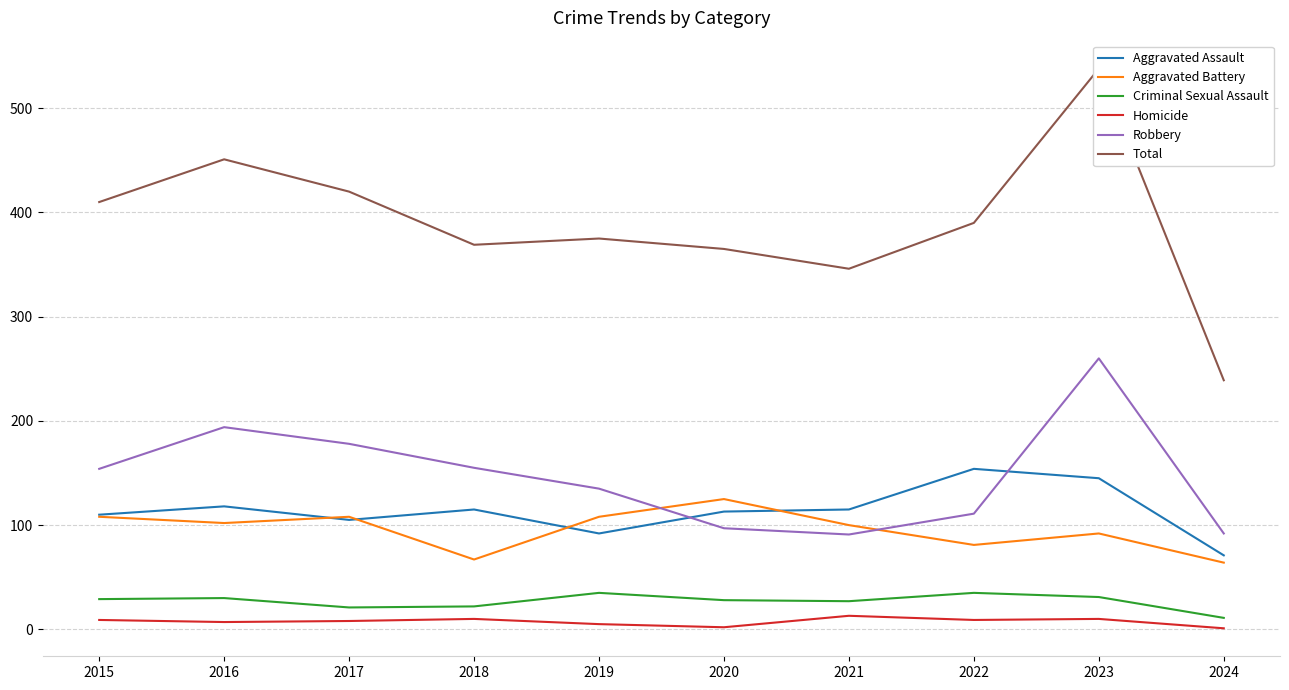

At which label does Criminal Sexual Assault first exceed 29?

2016